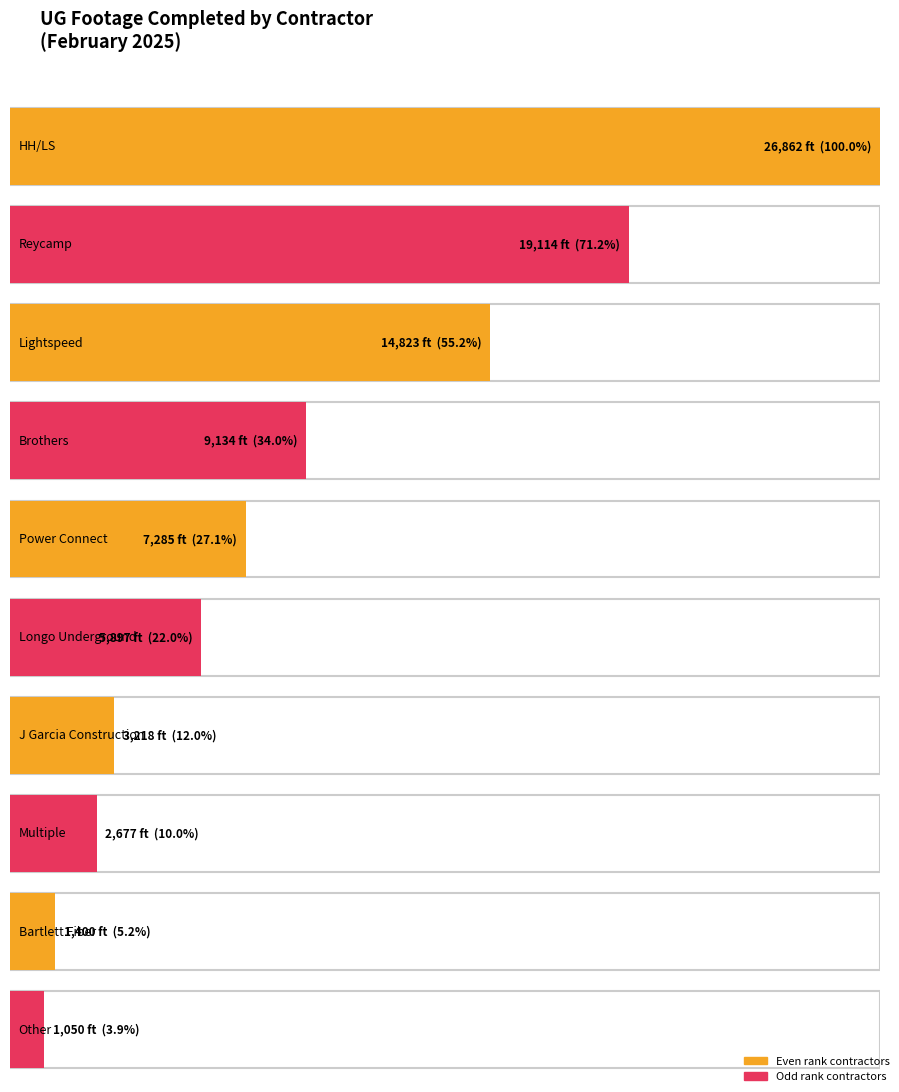

Which label corresponds to the smallest value in the chart?

Other